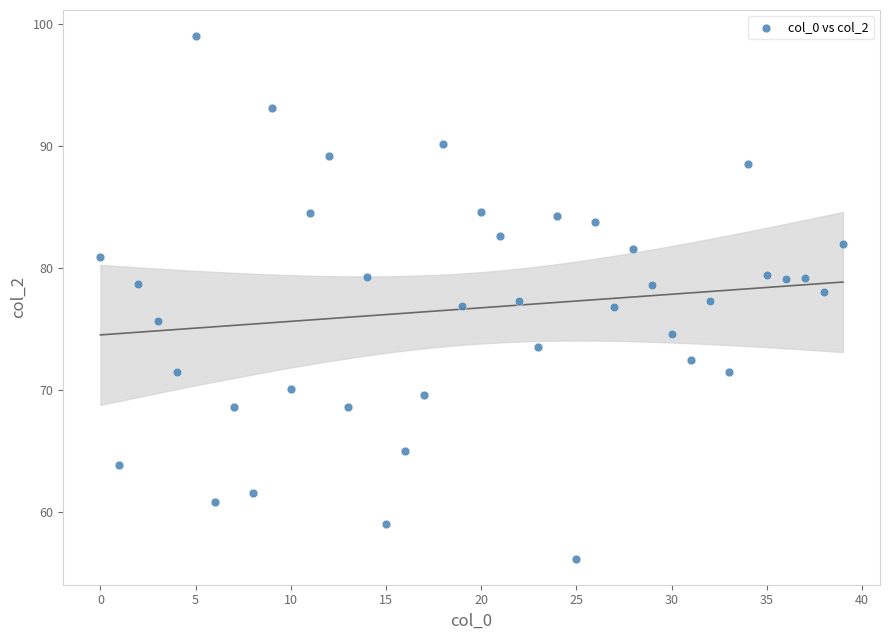

What is the range of Y values (max minus min)?

42.8